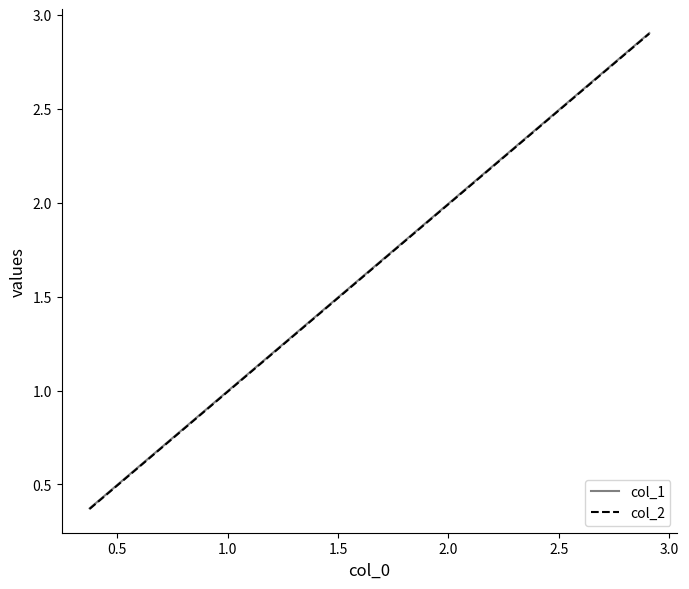

What is the maximum value for col_2?

2.9